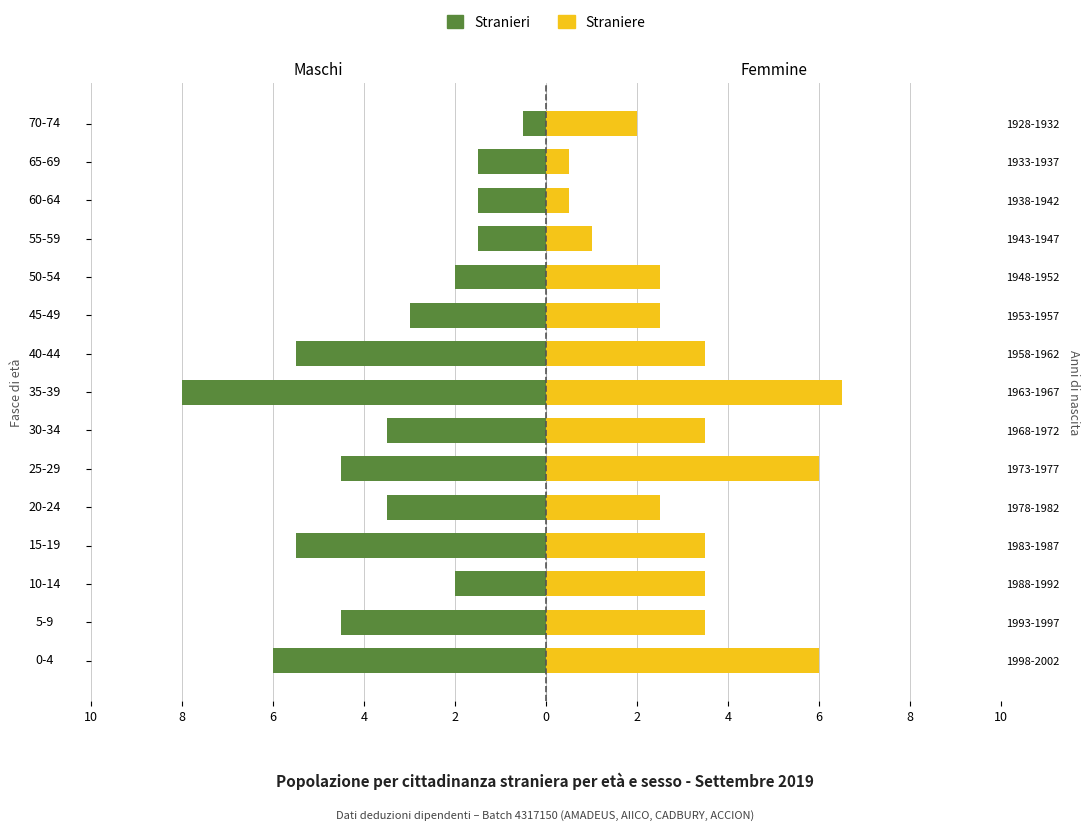

At 50-54, list the series in order from largest to smallest.

Straniere, Stranieri